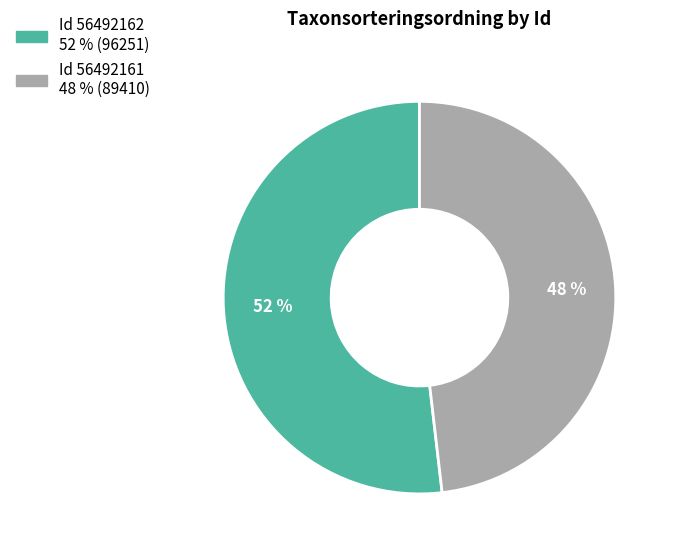

Is there a majority slice in this chart?

Yes